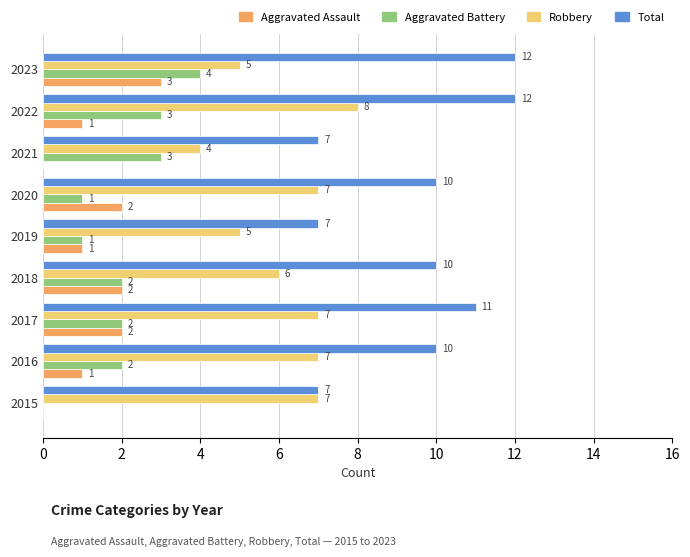

Which series has the largest range (max minus min)?

Total